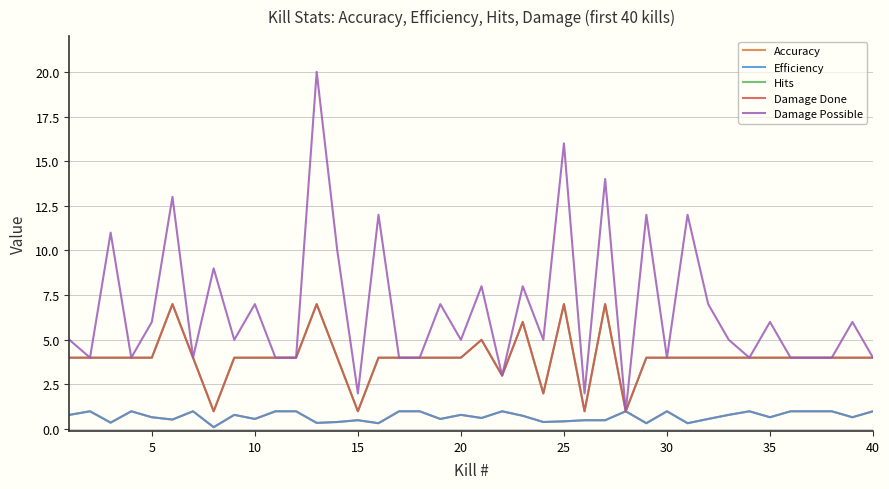

Count the Efficiency values in the range 0 to 1.

40